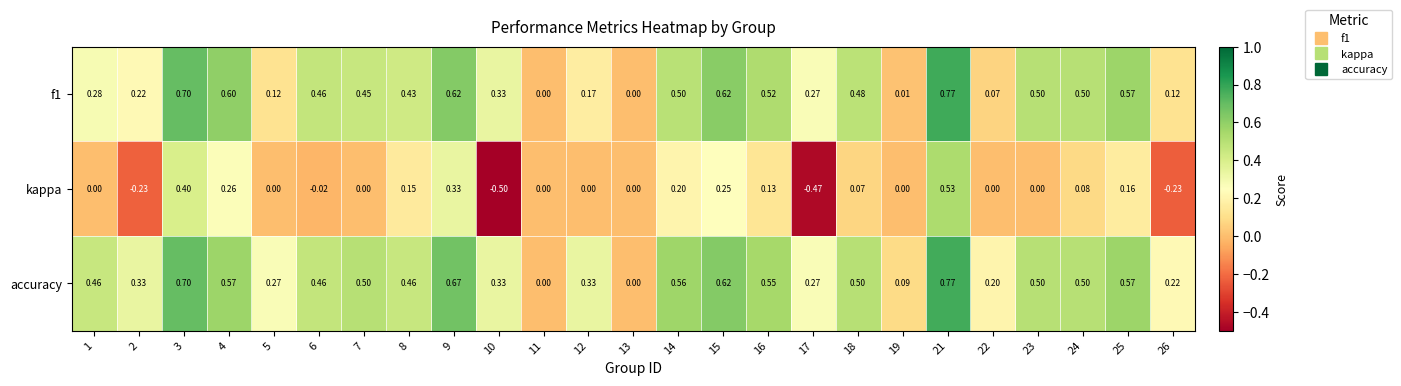

Which series has the largest range (max minus min)?

kappa